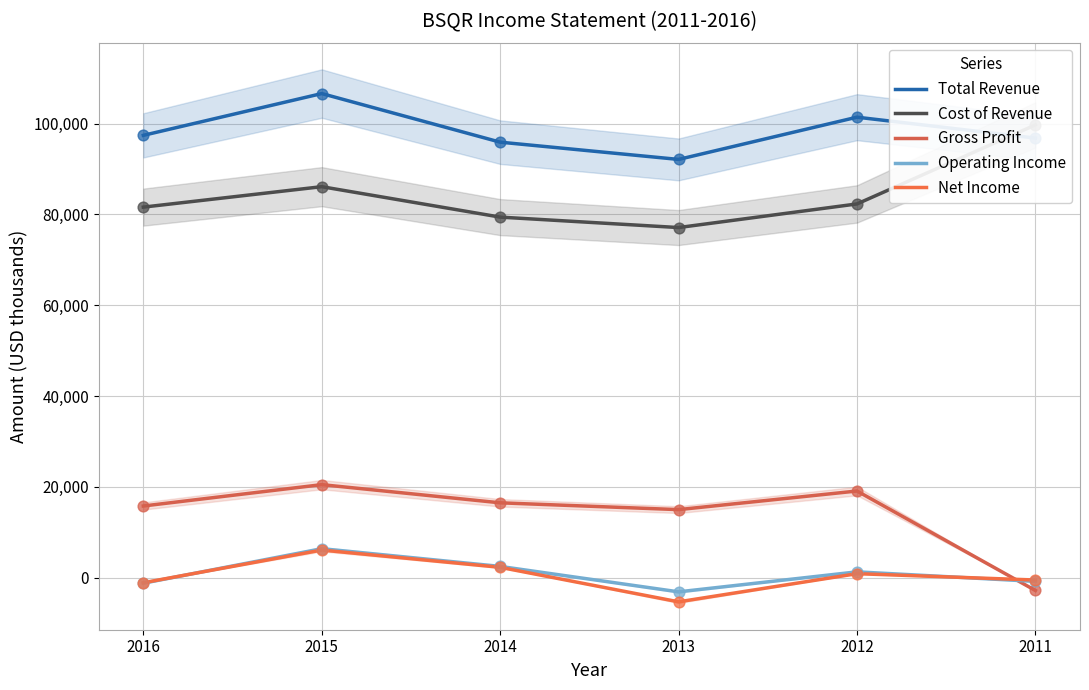

Which series has the widest spread of Y values?

Gross Profit